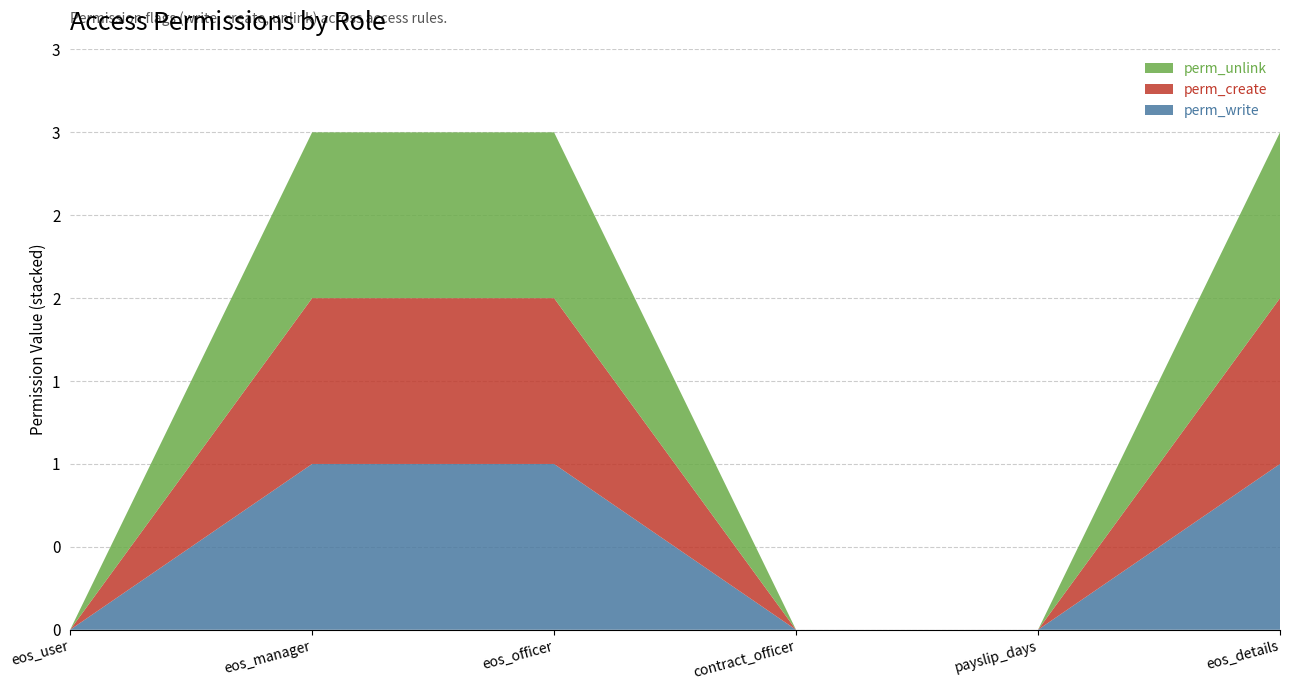

Reading left to right, transcribe all the data shown in this chart.

perm_write: access_hr_employee_eos_user=0	access_hr_employee_eos_manager=1	access_hr_employee_eos_officer=1	access_hr_contract_officer=0	access_hr_payslip_worked_days=0	access_eos_details=1
perm_create: access_hr_employee_eos_user=0	access_hr_employee_eos_manager=1	access_hr_employee_eos_officer=1	access_hr_contract_officer=0	access_hr_payslip_worked_days=0	access_eos_details=1
perm_unlink: access_hr_employee_eos_user=0	access_hr_employee_eos_manager=1	access_hr_employee_eos_officer=1	access_hr_contract_officer=0	access_hr_payslip_worked_days=0	access_eos_details=1